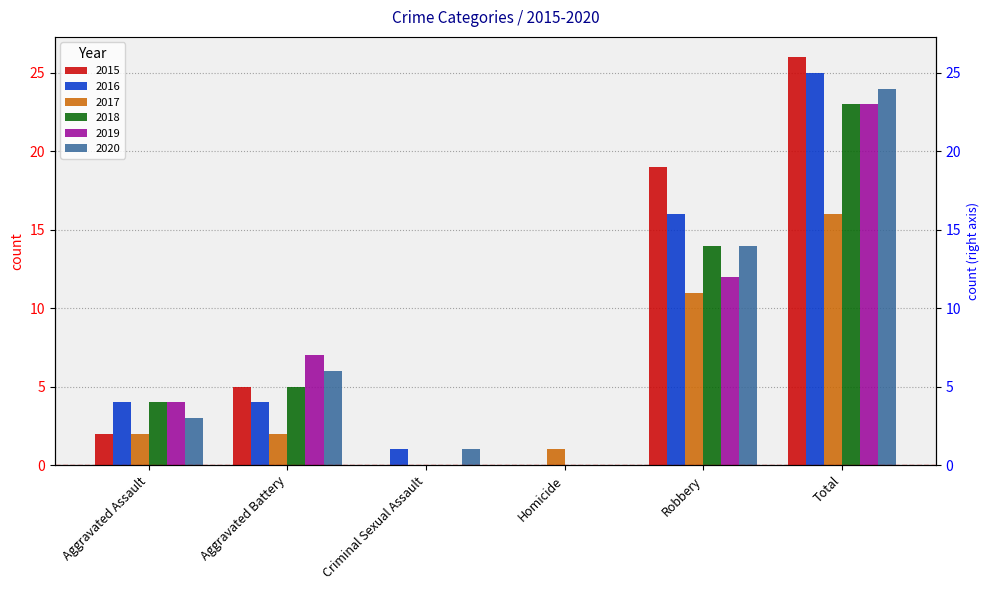

Reading left to right, transcribe all the data shown in this chart.

2015: 2	5	0	0	19	26
2016: 4	4	1	0	16	25
2017: 2	2	0	1	11	16
2018: 4	5	0	0	14	23
2019: 4	7	0	0	12	23
2020: 3	6	1	0	14	24